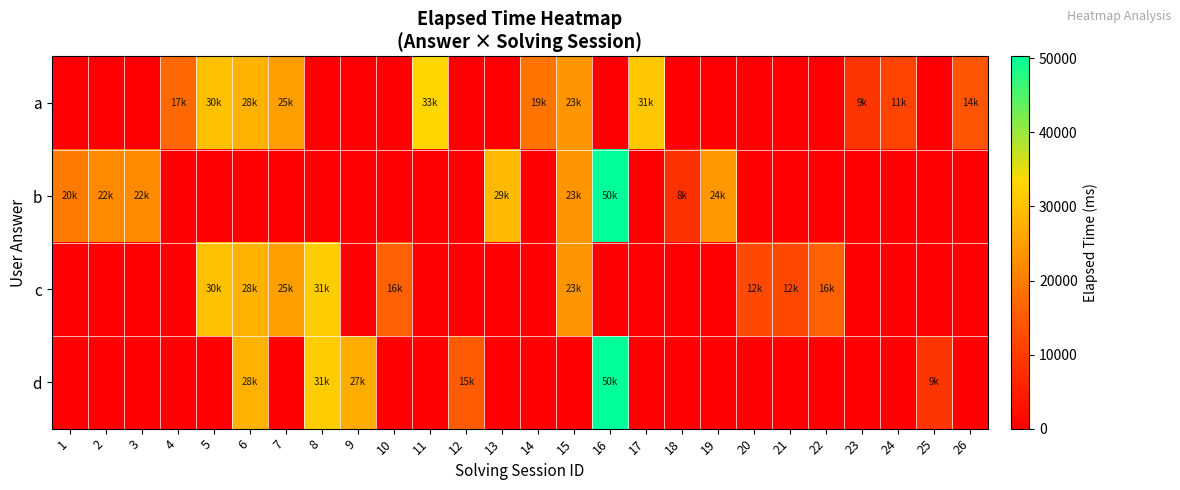

At 10, list the series in order from smallest to largest.

a, b, d, c